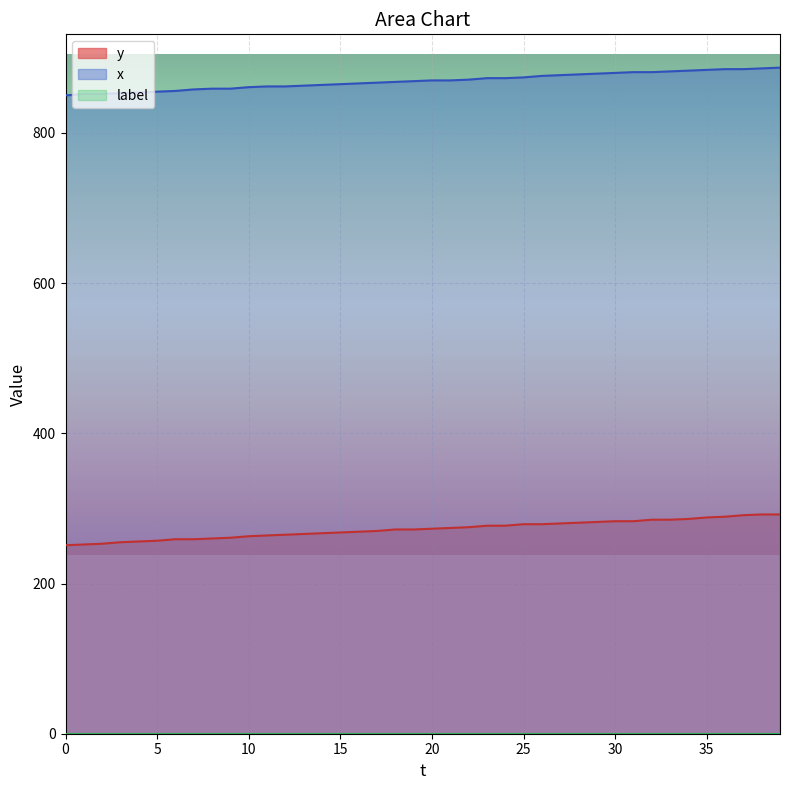

At how many categories does at least one series exceed 707?

40